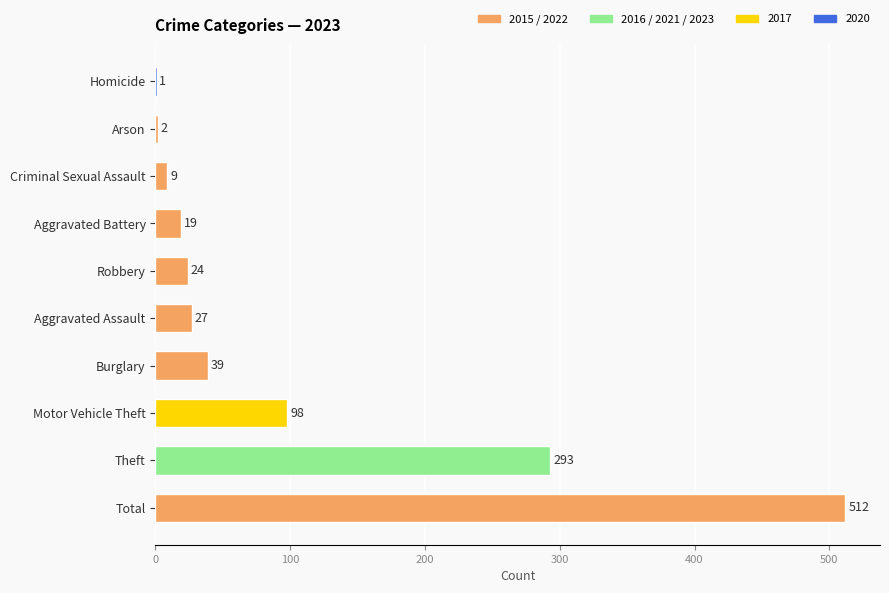

What is the greatest value displayed?

512